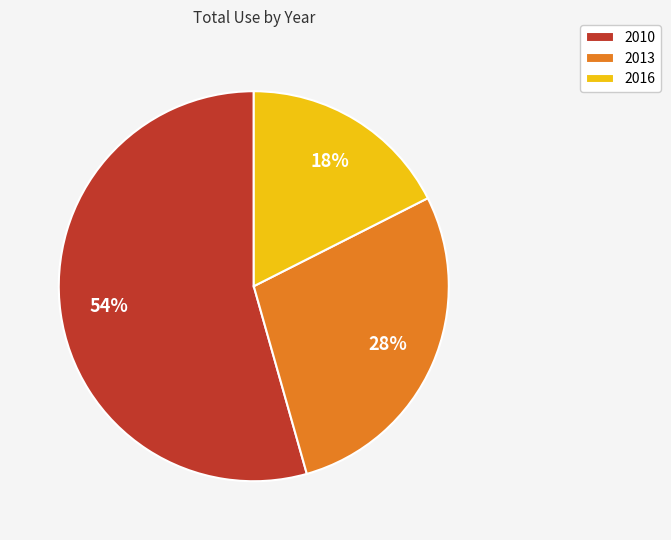

What is the ratio of the value at 2013 to the value at 2016?

1.6